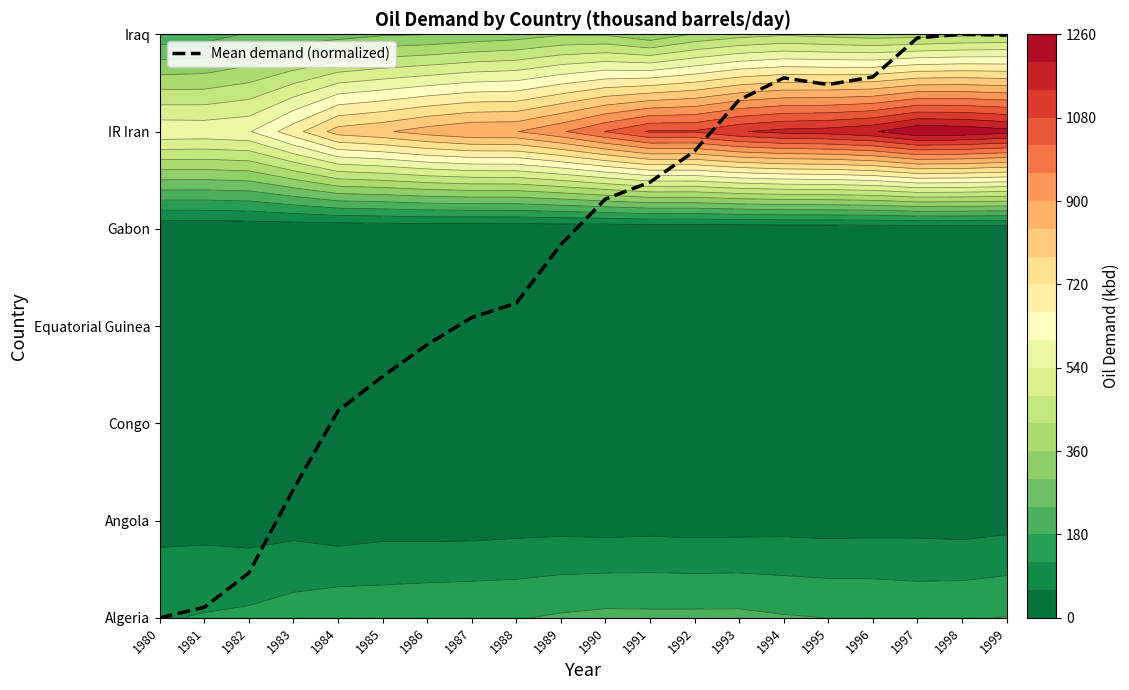

Rank the categories by value from highest to lowest.

1998, 1999, 1997, 1996, 1994, 1995, 1993, 1992, 1991, 1990, 1989, 1988, 1987, 1986, 1985, 1984, 1983, 1982, 1981, 1980